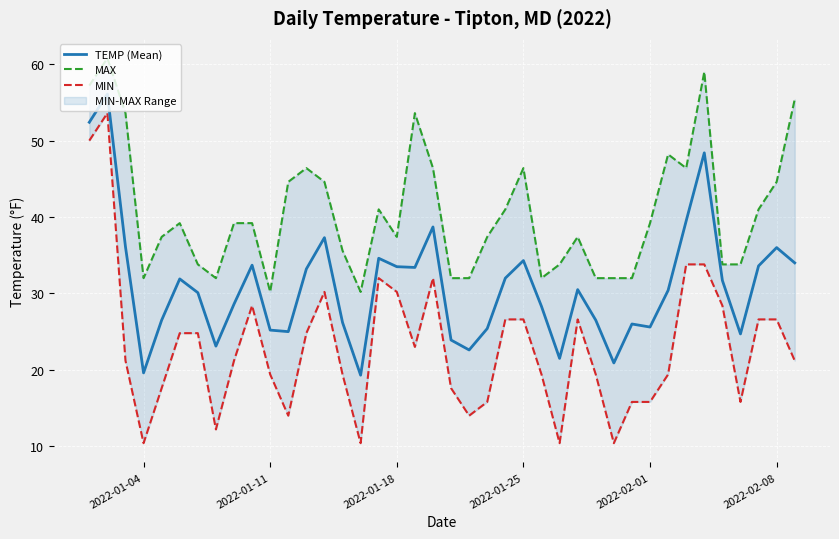

Does the chart display data point markers on the line(s)?

No